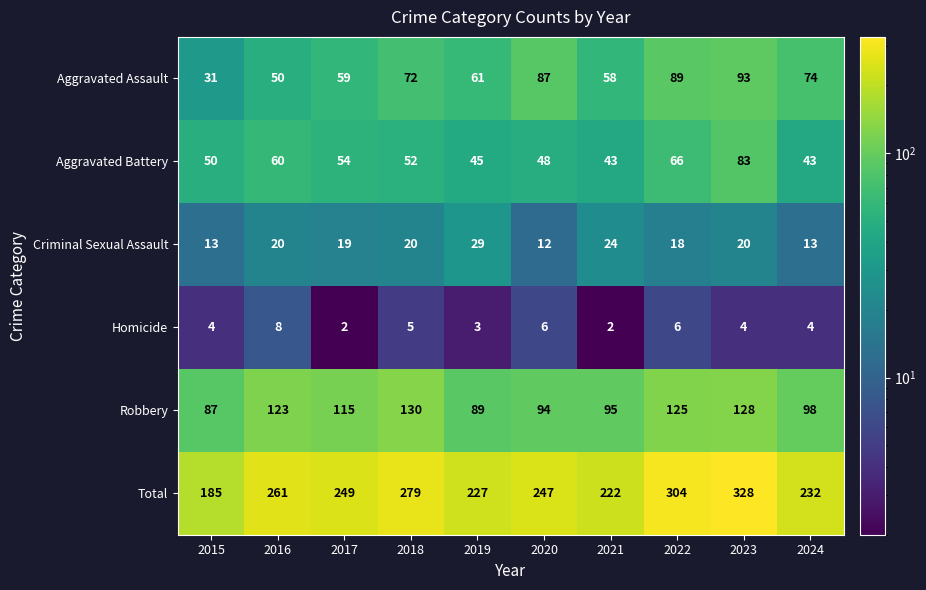

Is it true that Aggravated Assault equals 50 at 2016?

True